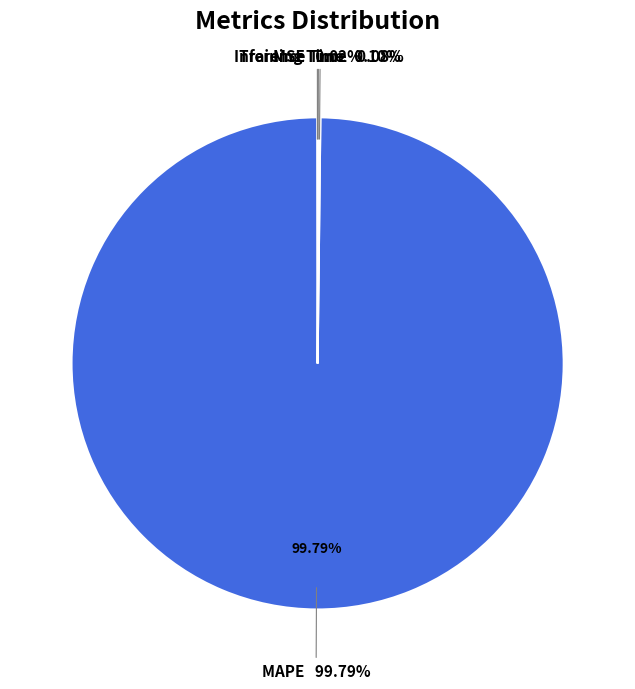

Combined, do Training Time and MAPE account for over 50%?

Yes